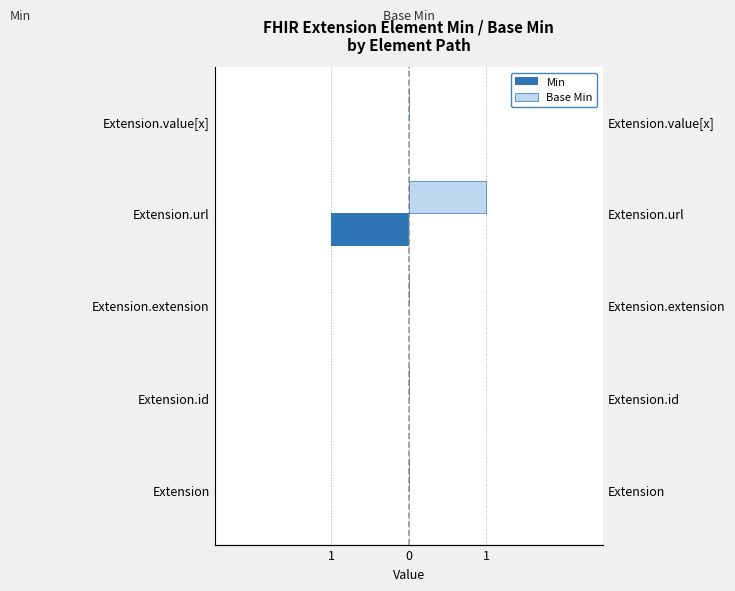

Rank the series by their average value, from highest to lowest.

Base Min, Min